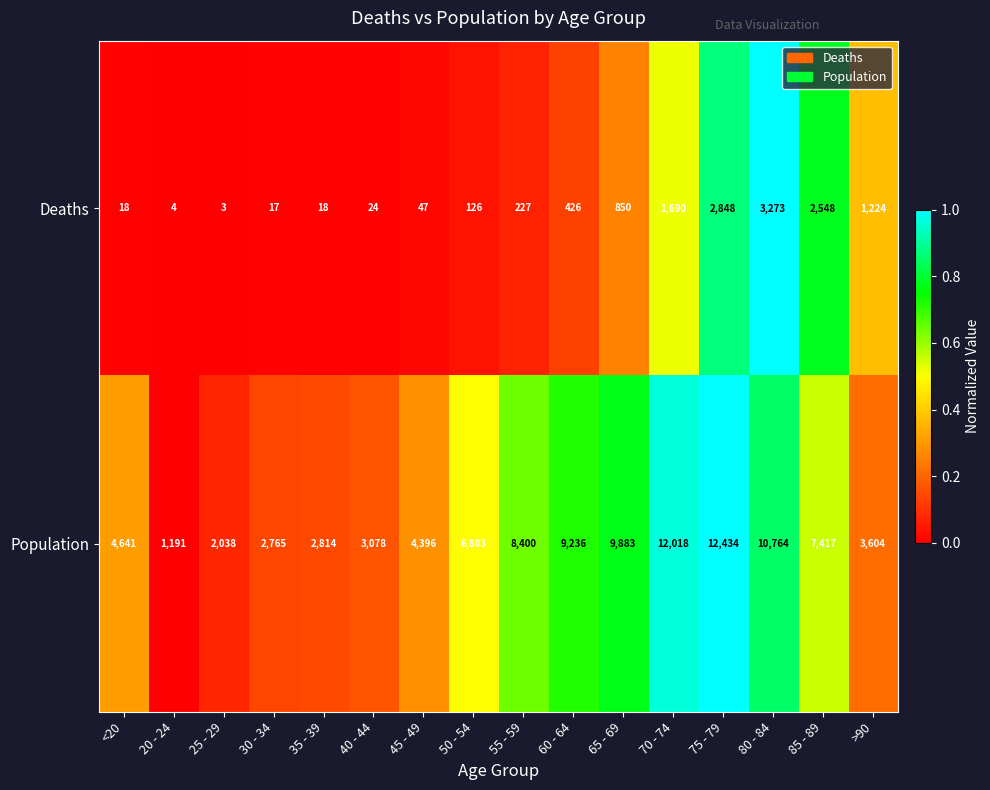

The value of Deaths at 70 - 74 is 410. True or false?

False